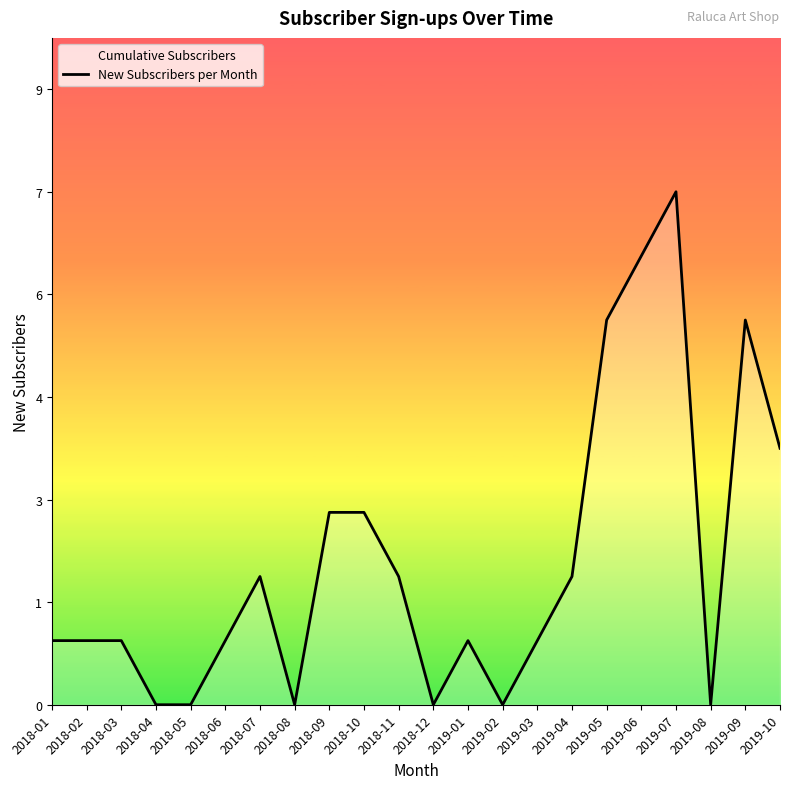

Is it true that the value at 2018-06 is 1?

False